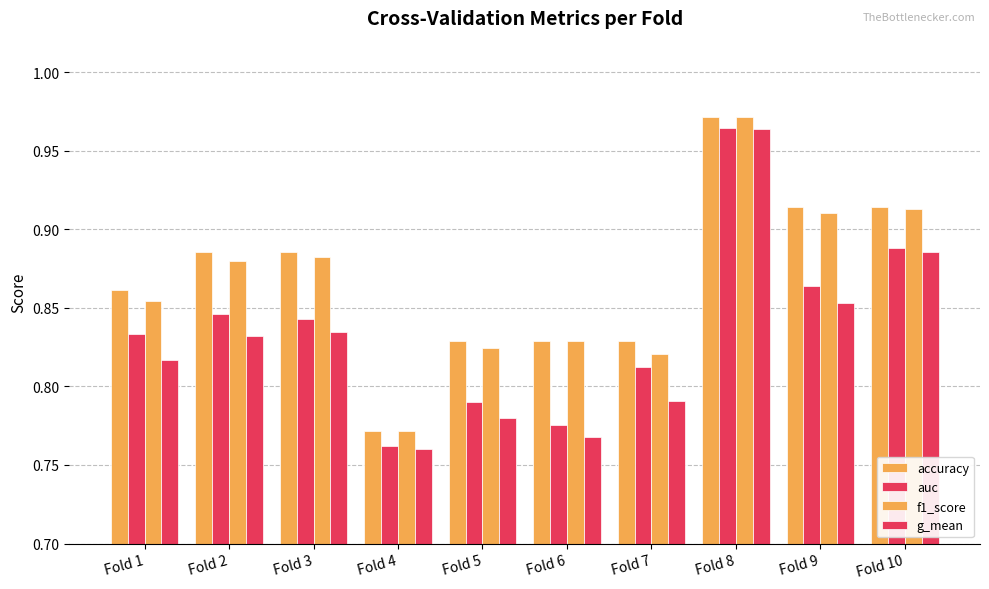

Does the chart contain any negative values?

No